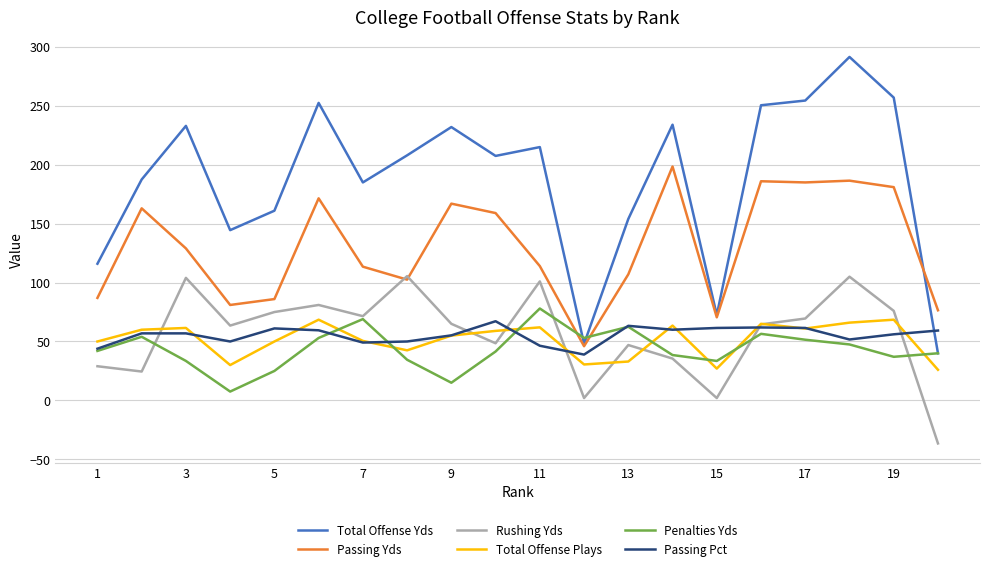

Is this an area chart (filled region under the line)?

No